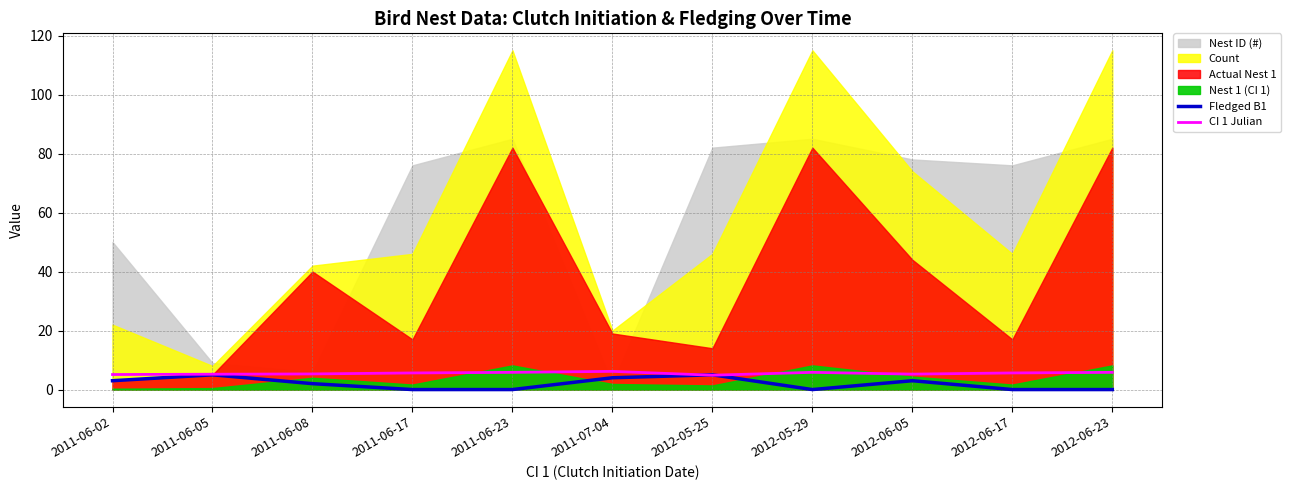

Where is the first local maximum for CI 1 Julian?

2011-07-04